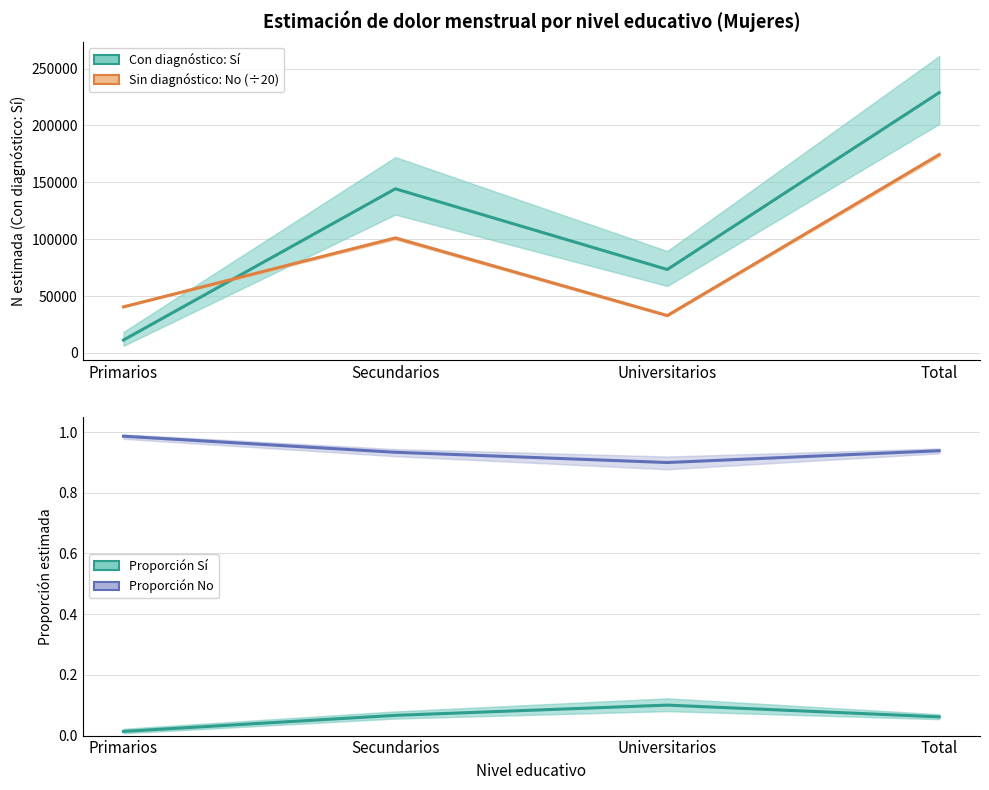

Reading right to left, list all the values displayed in this chart.

Con diagnóstico: Sí (N est.): 228933.0	73333.0	144311.0	11288.0
Sin diagnóstico: No (N est./20): 174408.3	32853.1	101084.2	40471.1
Proporción Sí (estimación): 0.1	0.1	0.1	0.0
Proporción No (estimación): 0.9	0.9	0.9	1.0